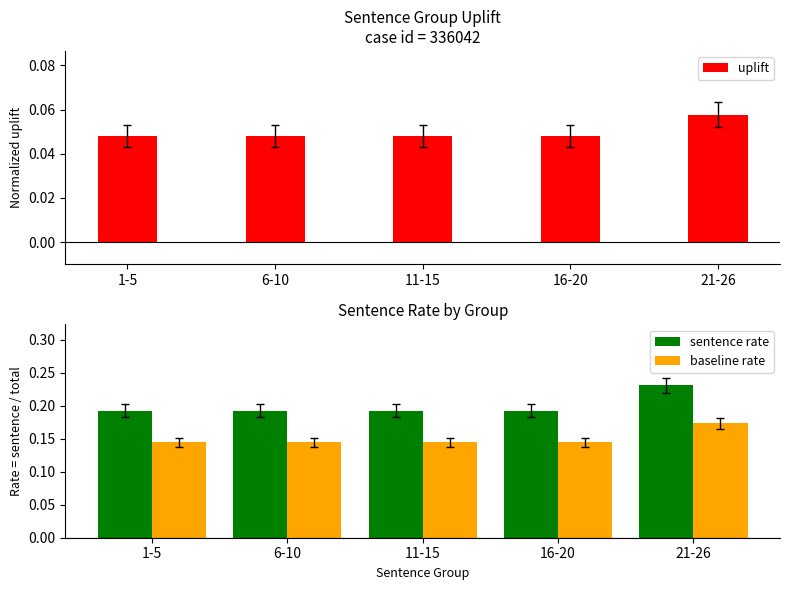

Reading left to right, extract all data points from this chart.

uplift: 1-5=0.0	6-10=0.0	11-15=0.0	16-20=0.0	21-26=0.1
sentence rate: 1-5=0.2	6-10=0.2	11-15=0.2	16-20=0.2	21-26=0.2
baseline rate: 1-5=0.1	6-10=0.1	11-15=0.1	16-20=0.1	21-26=0.2